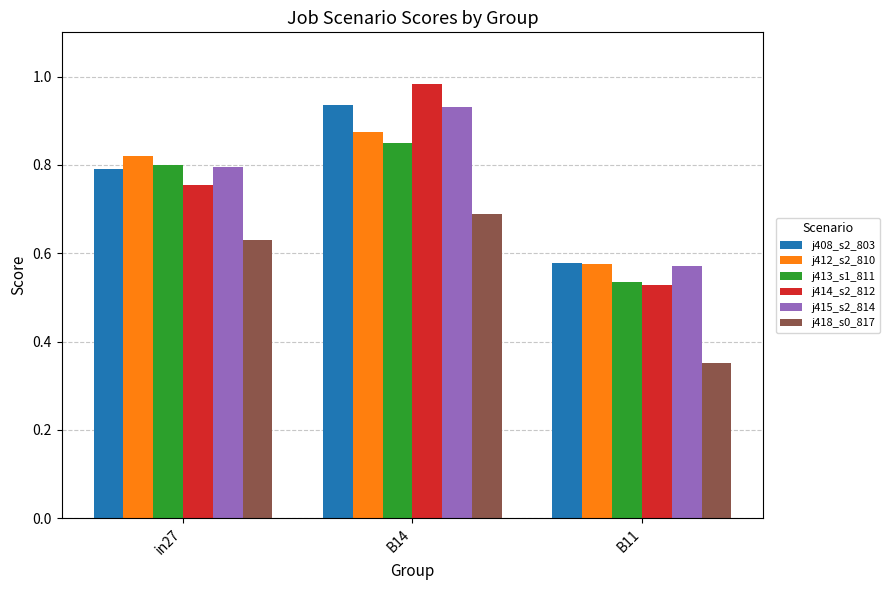

Which label corresponds to the smallest value in the chart?

B11